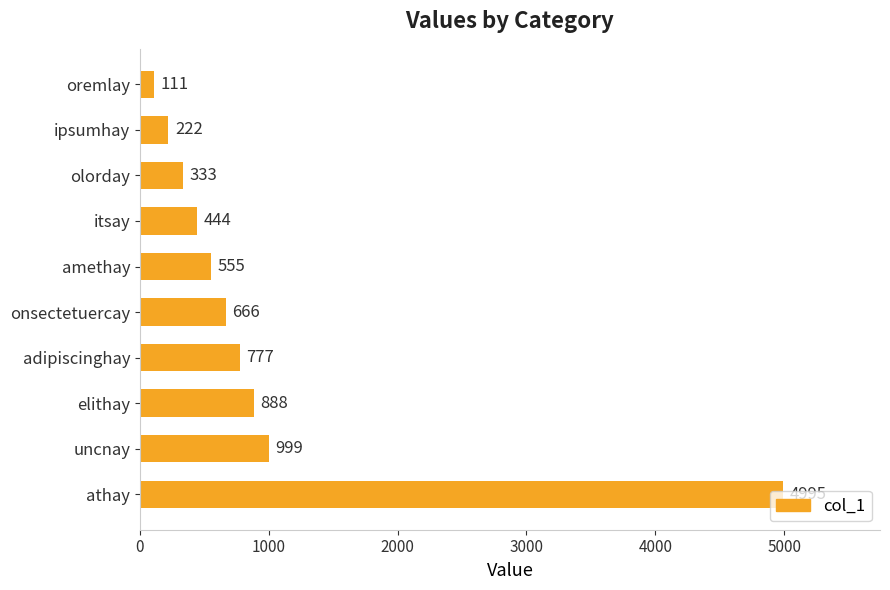

True or false: the data shows 348 at amethay.

False